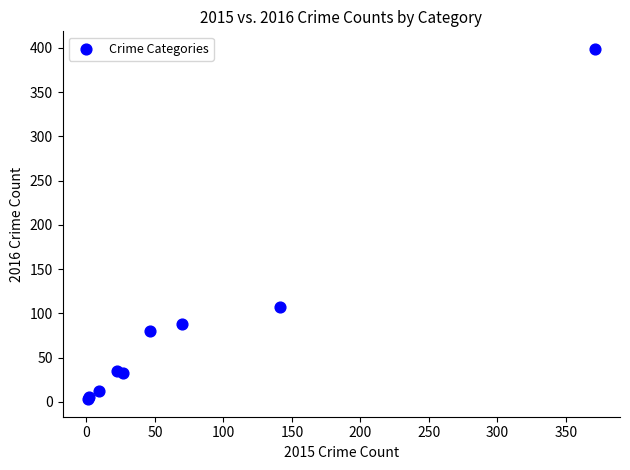

What Y value in the scatter plot is closest to 201?

107